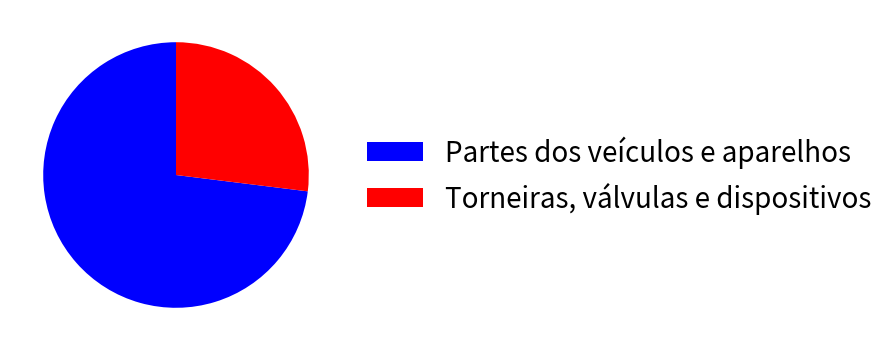

Does Torneiras, válvulas e dispositivos account for over 50% of the chart?

No